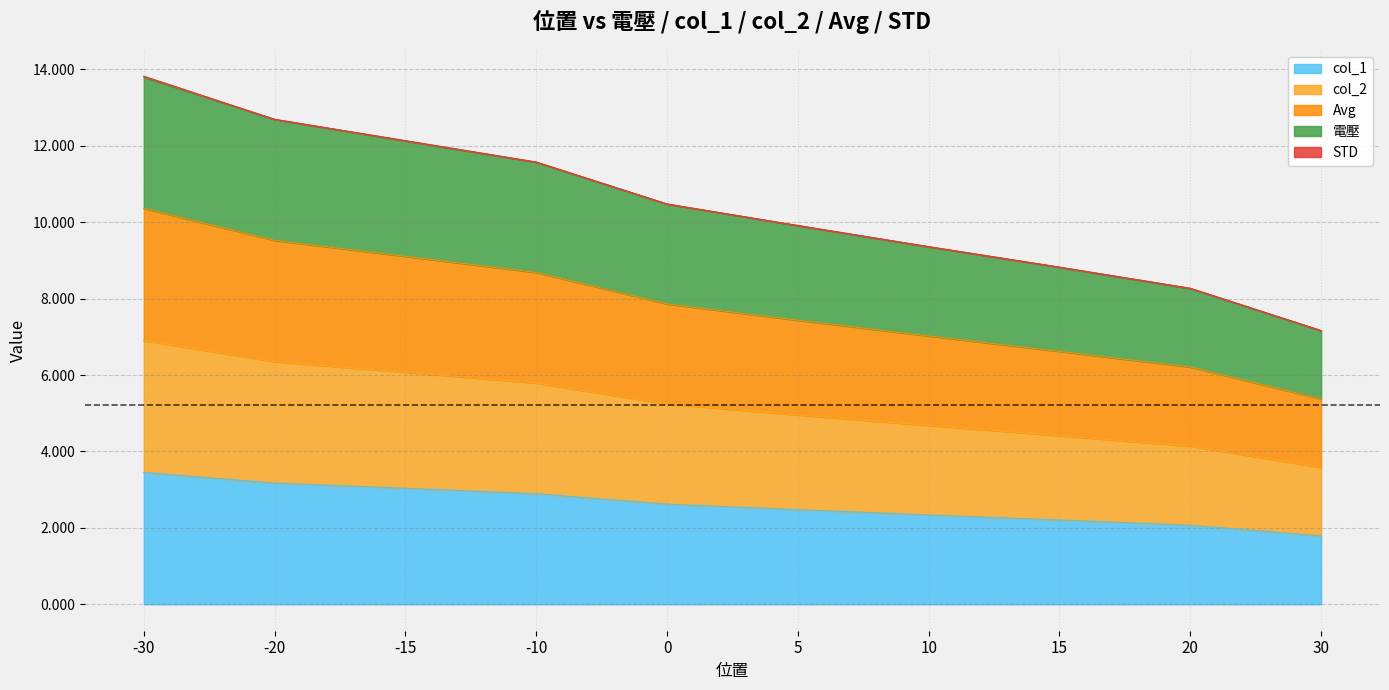

Which series has the largest total across all categories?

Avg